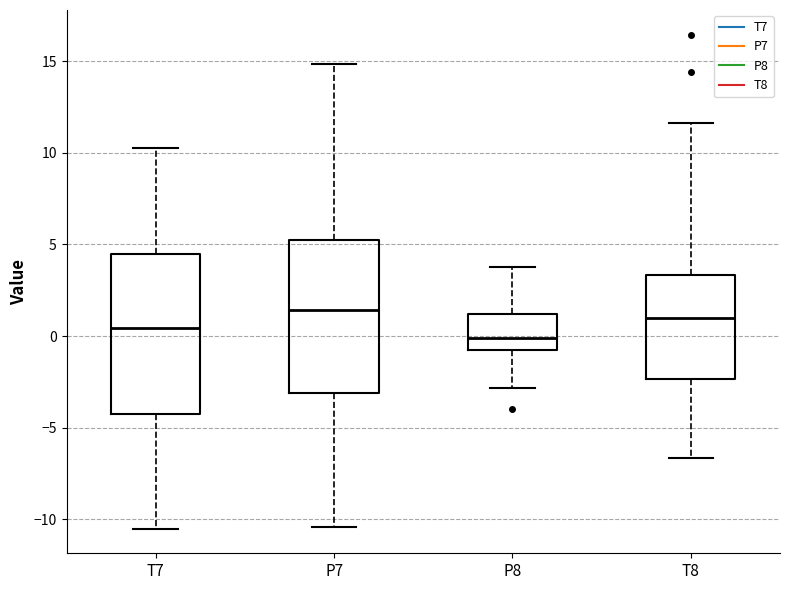

Where does the upper whisker of the box for T7 end on the y-axis? The values are not printed on the chart, so give them approximately, as read against the axis.

10.5